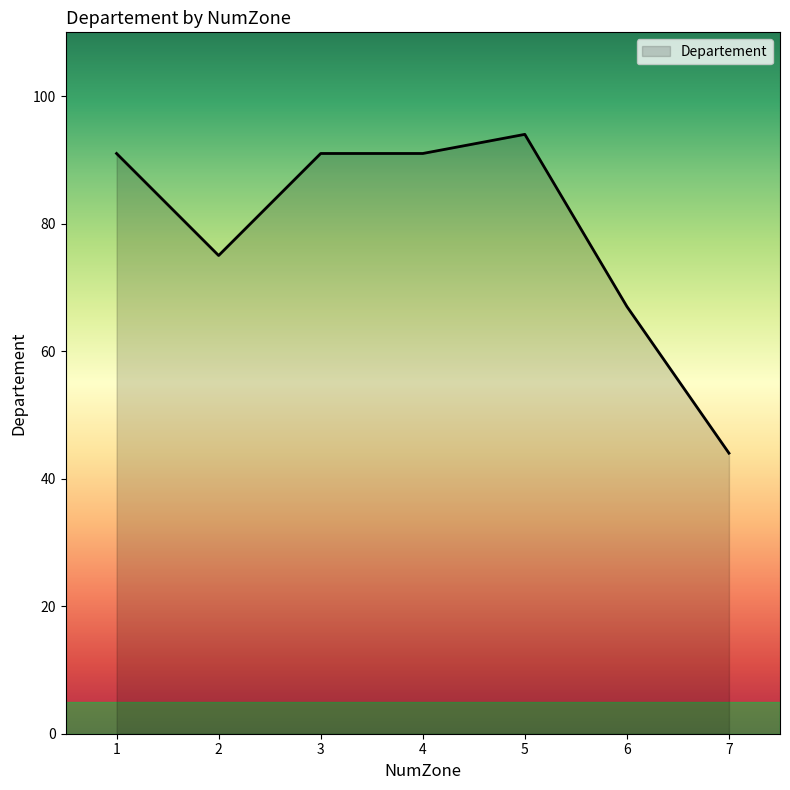

Does the chart have visible grid lines?

No